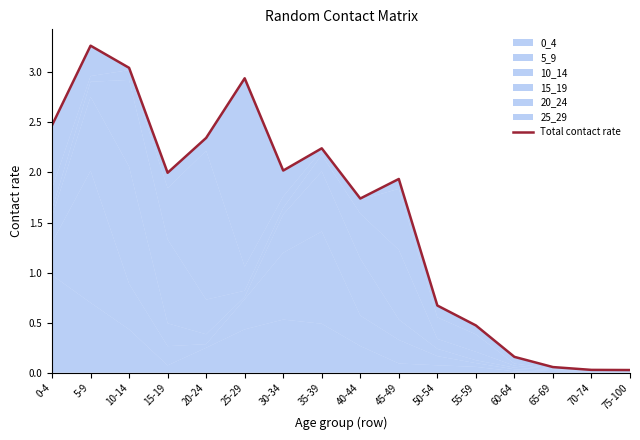

What is the average value?

1.6